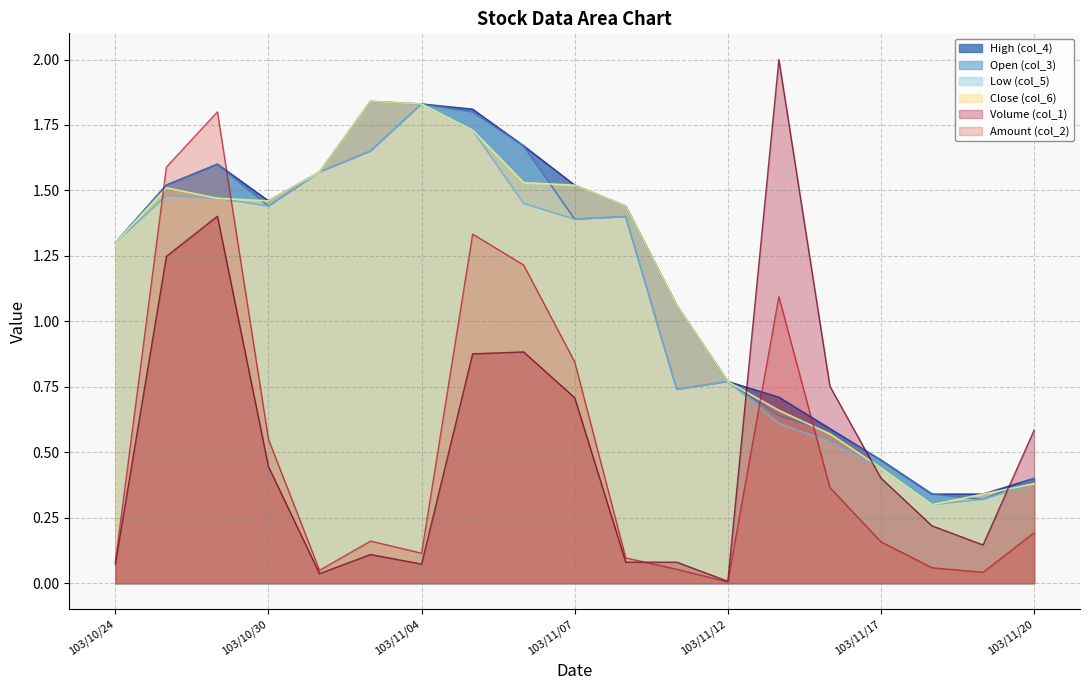

Count the Open (col_3) values in the range 0 to 1.

8